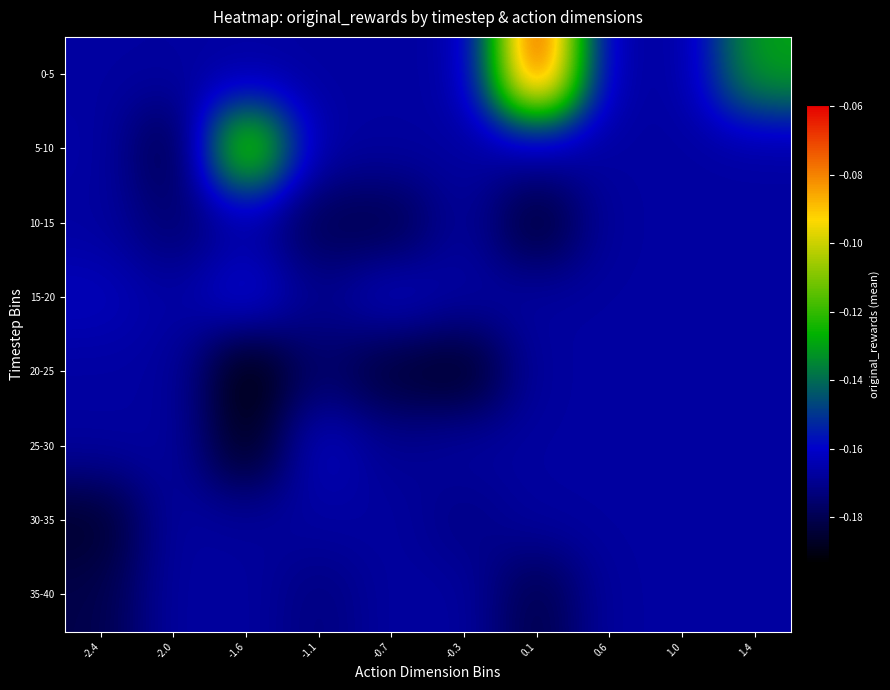

At which category is the sum across all series the highest?

0.1